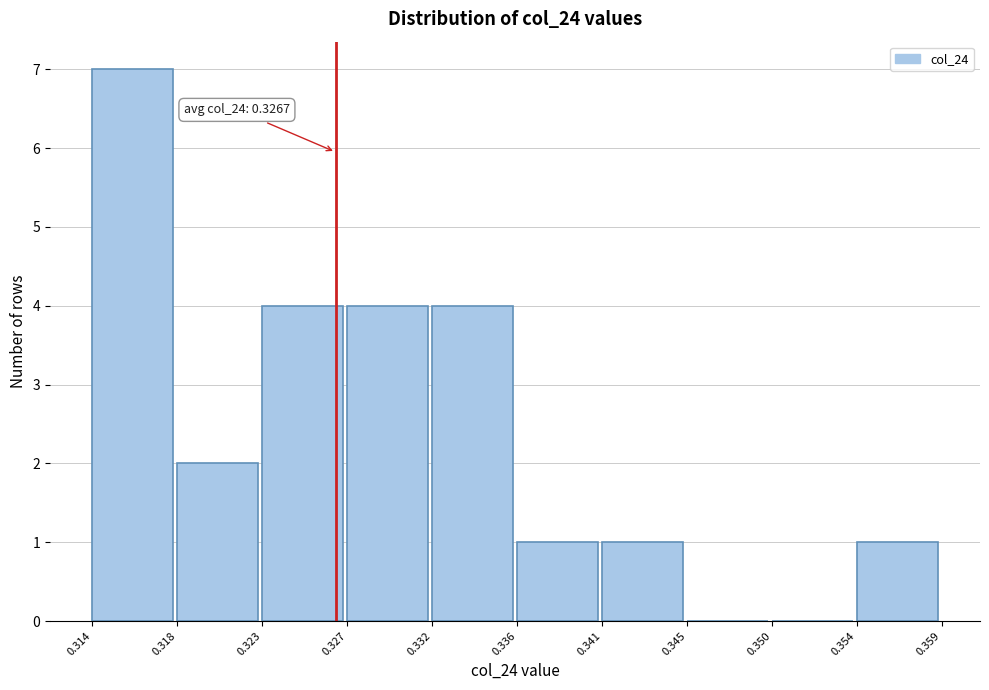

Which range on the x-axis has the tallest bar?

0.314 to 0.318